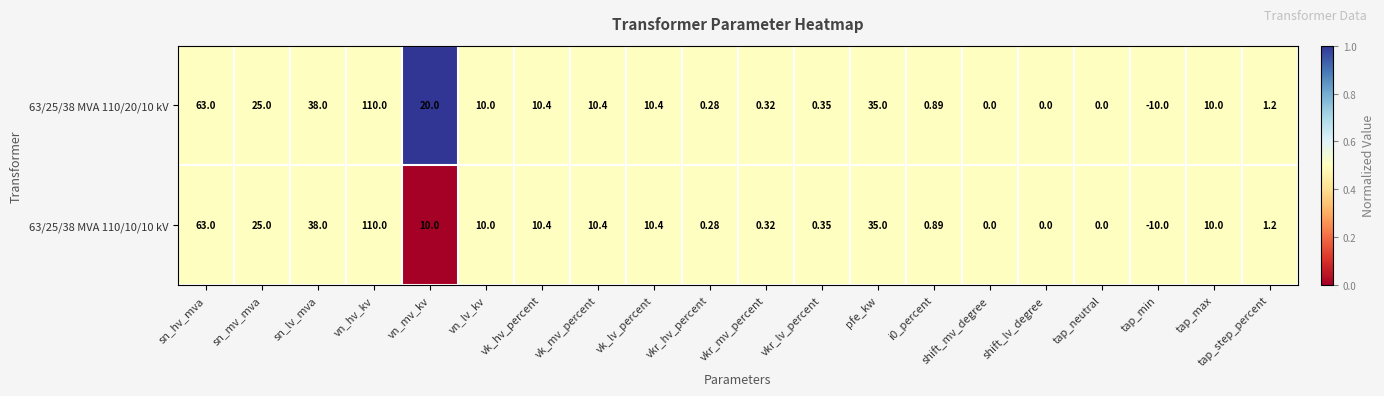

Which category has the highest value in the 63/25/38 MVA 110/20/10 kV series?

vn_hv_kv